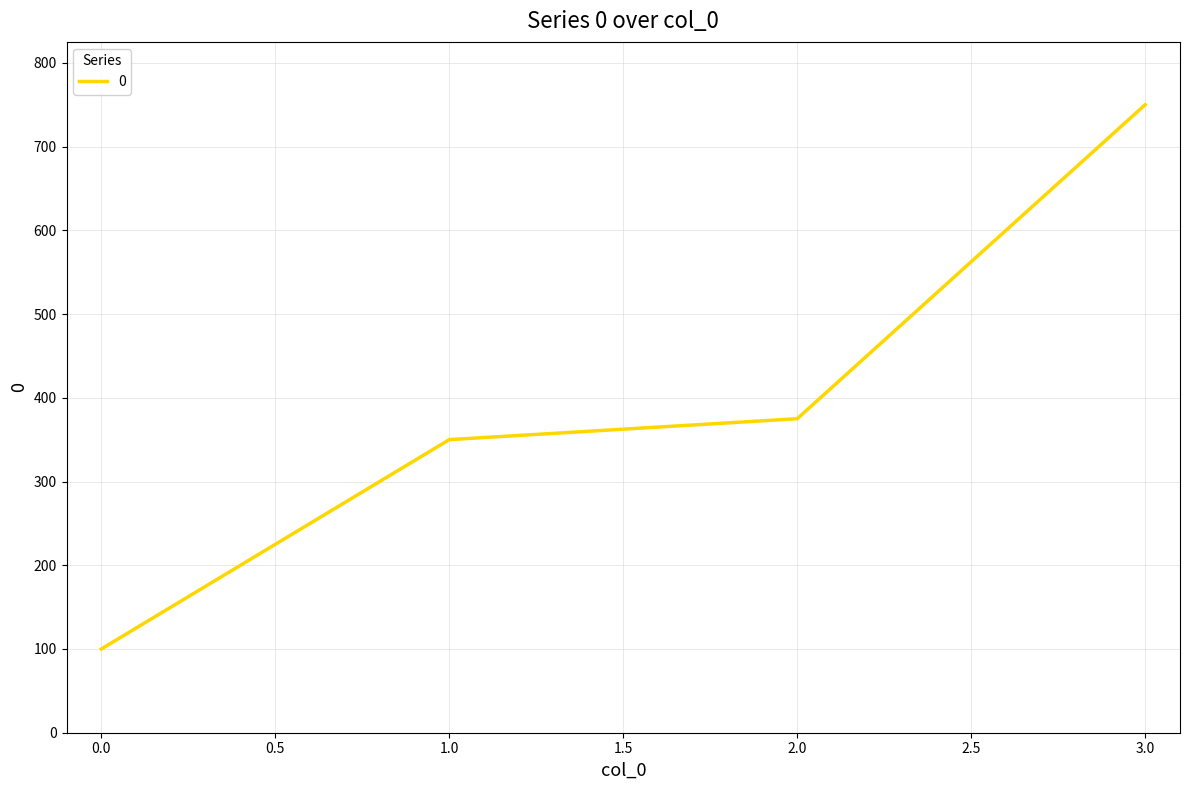

At which category does the chart reach its peak across all series?

3.0